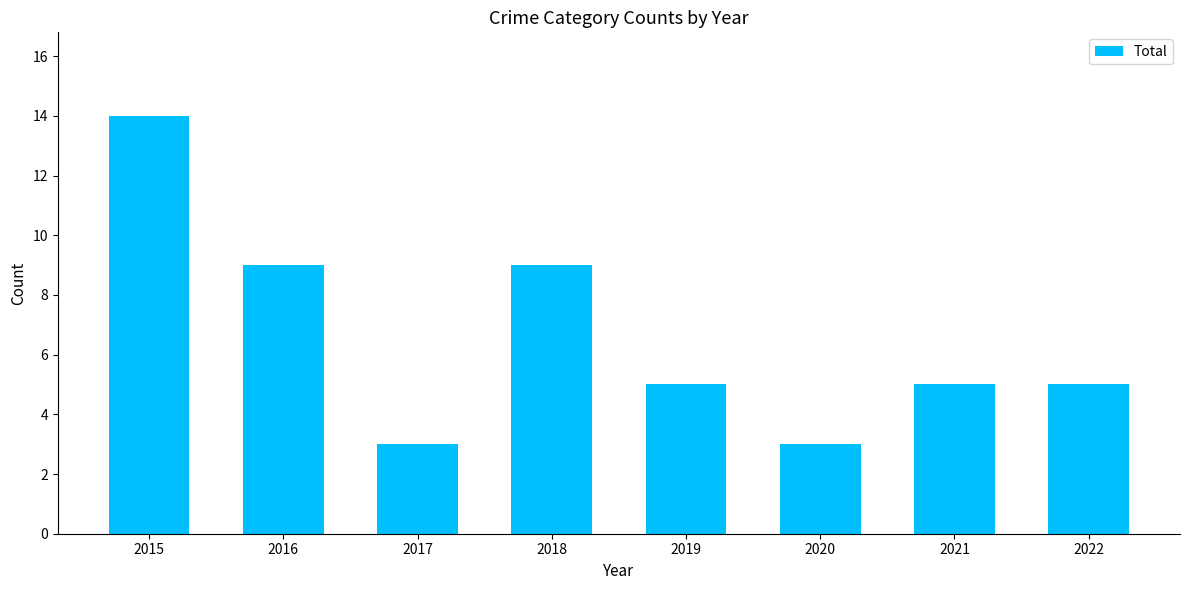

Reading right to left, list all the values displayed in this chart.

2022=5	2021=5	2020=3	2019=5	2018=9	2017=3	2016=9	2015=14